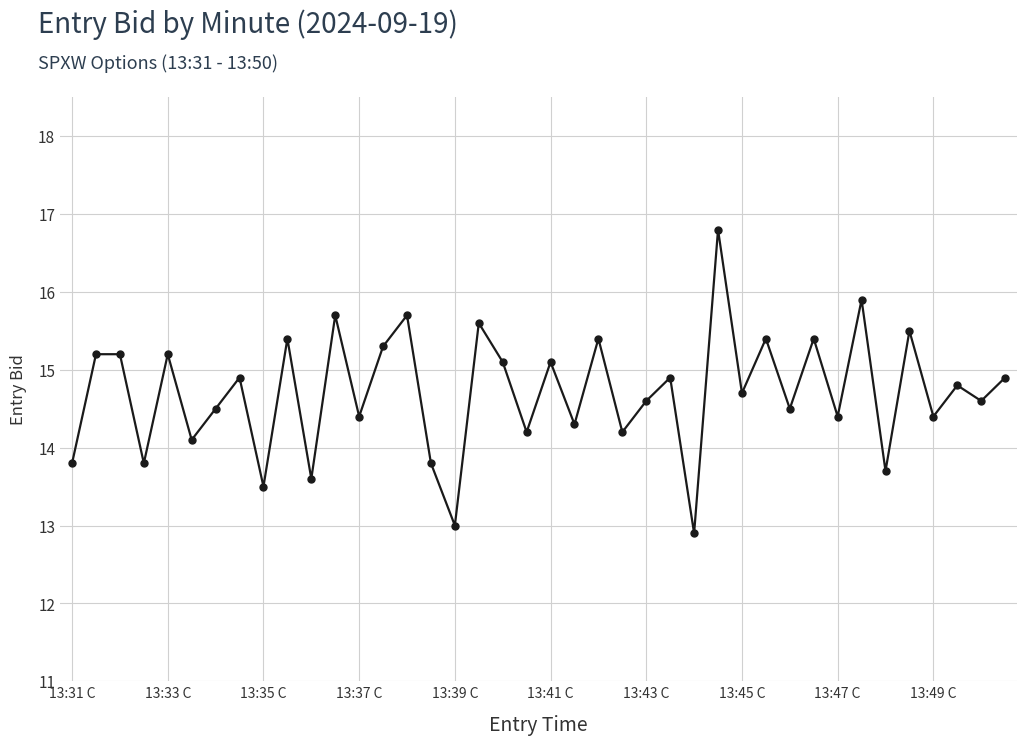

What is the value of the 22nd point from the left?

14.3